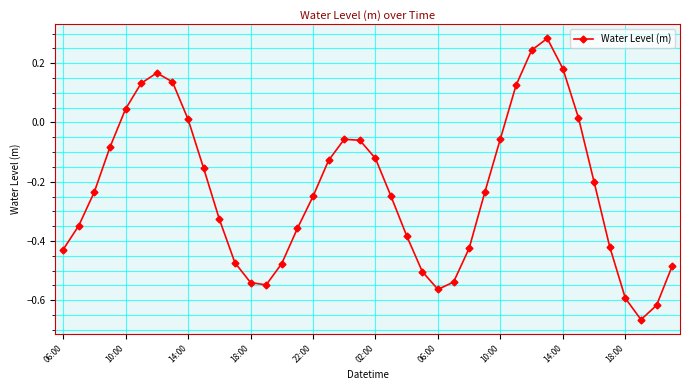

True or false: the data has more than 1 interior local peaks.

True